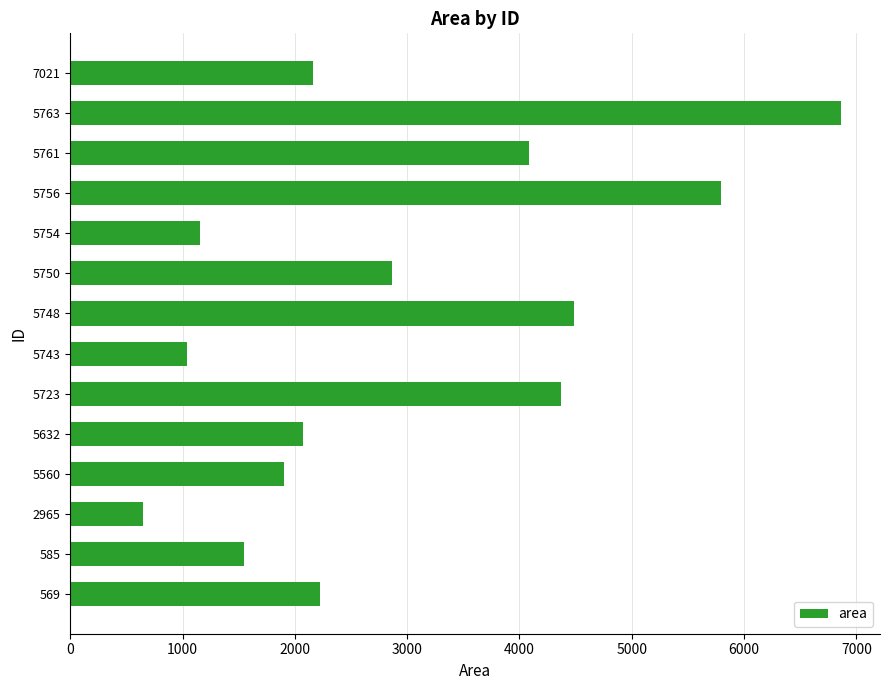

What is the sum of all values?

41215.3